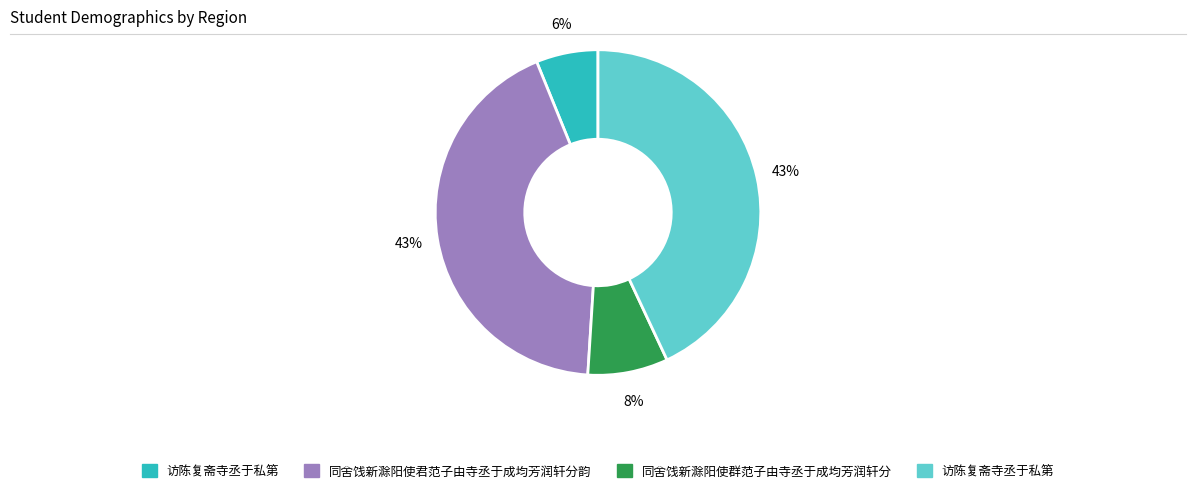

Is there any slice that represents more than half of the pie?

No